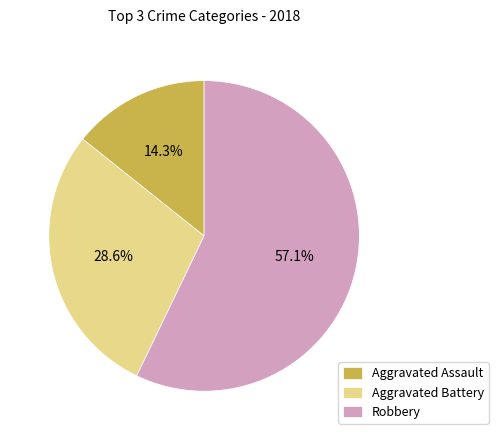

The Robbery slice represents 49% of the pie. True or false?

False